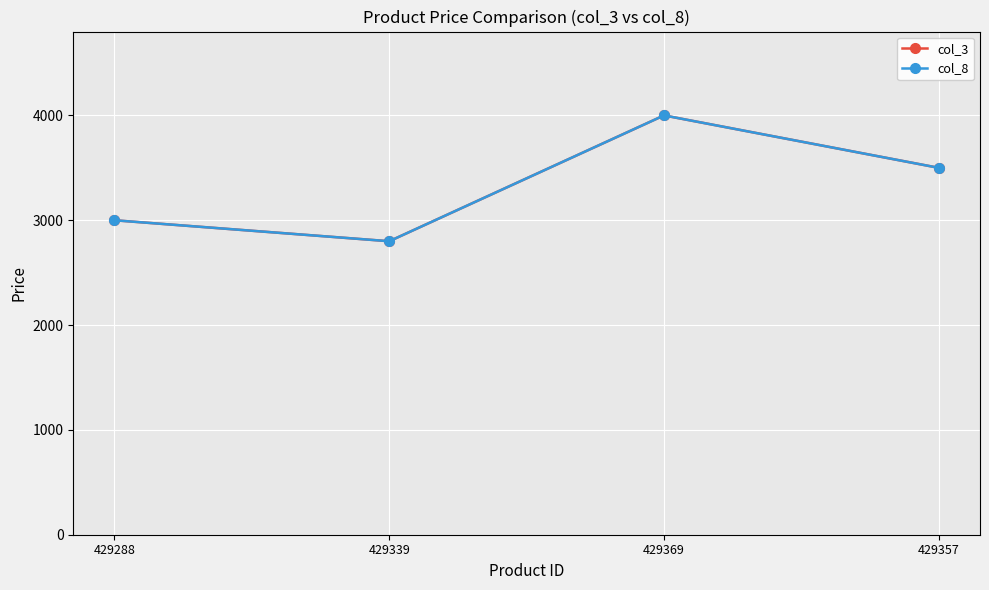

The value of col_8 at 429288 is 2999. True or false?

True